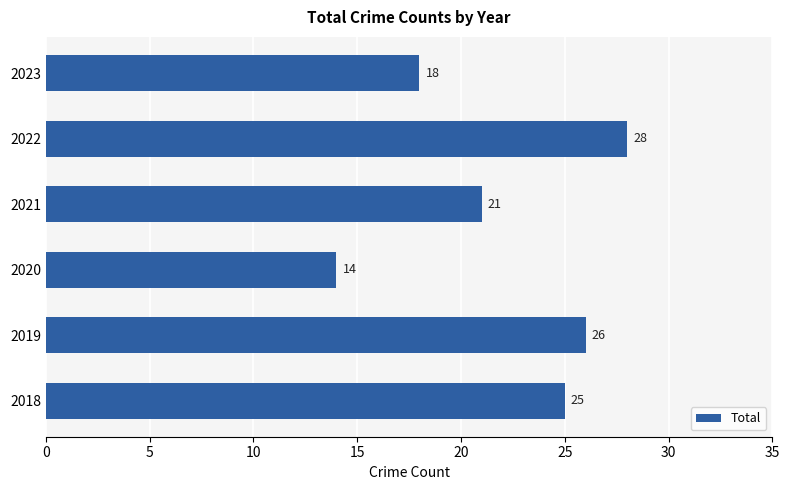

Which label corresponds to the smallest value in the chart?

2020